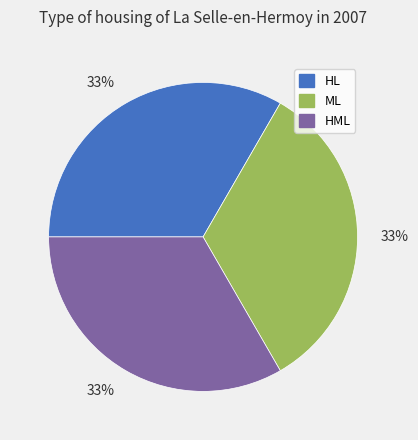

The HL slice represents 33% of the pie. True or false?

True